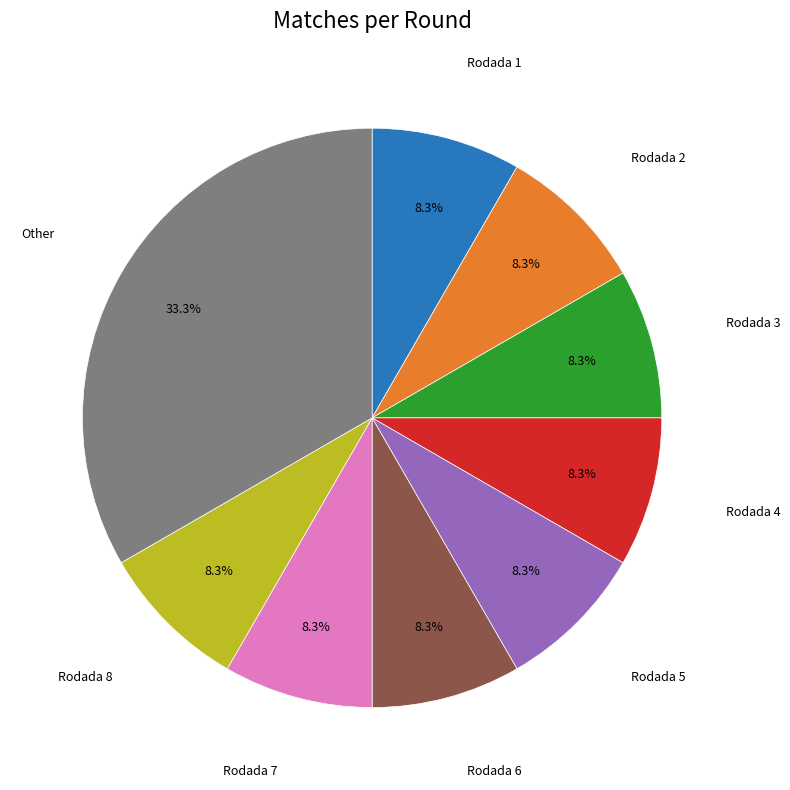

Does any single category account for the majority?

No